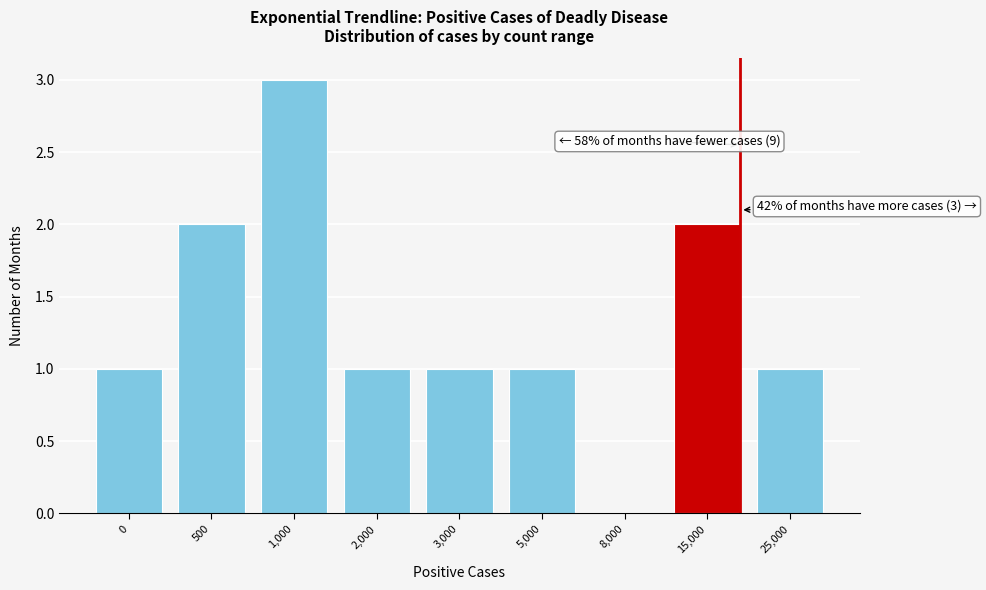

Reading right to left, extract all data points from this chart.

25,000=1	15,000=2	8,000=0	5,000=1	3,000=1	2,000=1	1,000=3	500=2	0=1